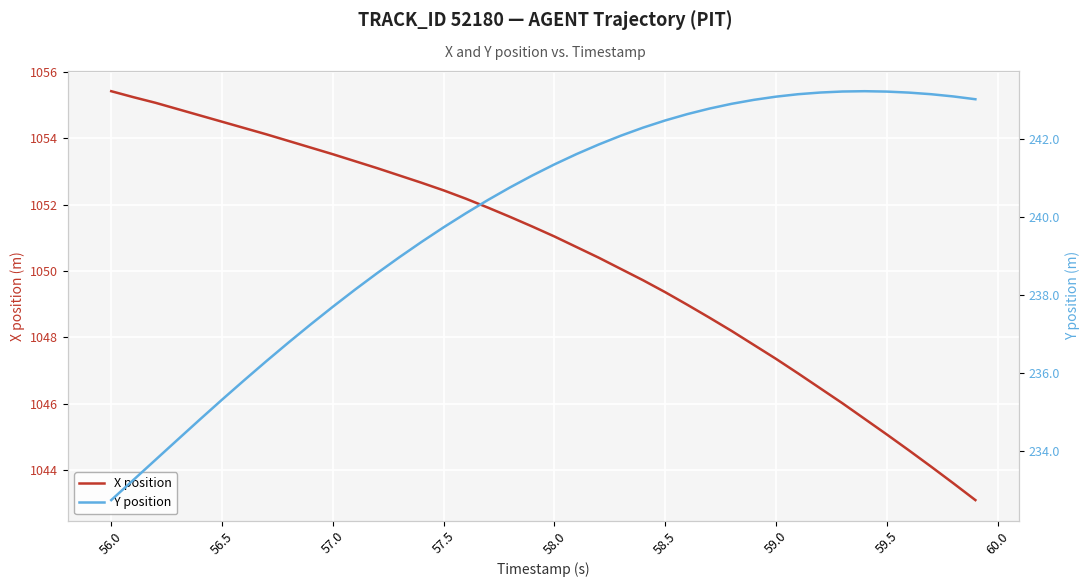

Which series has the largest range (max minus min)?

X position